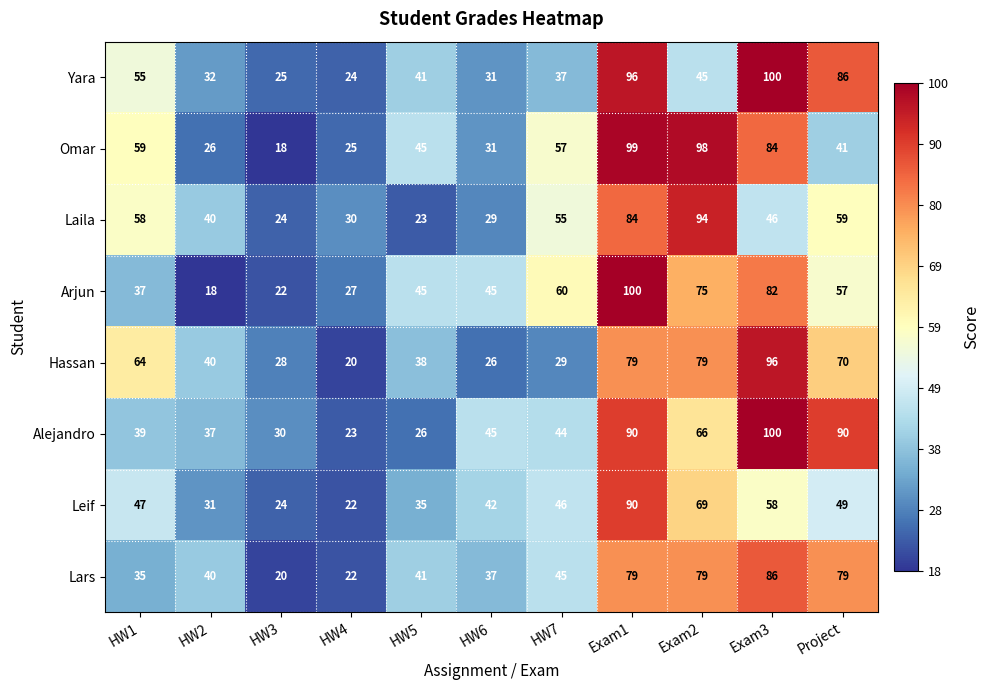

What is the difference between the maximum and minimum values in the Arjun series?

82